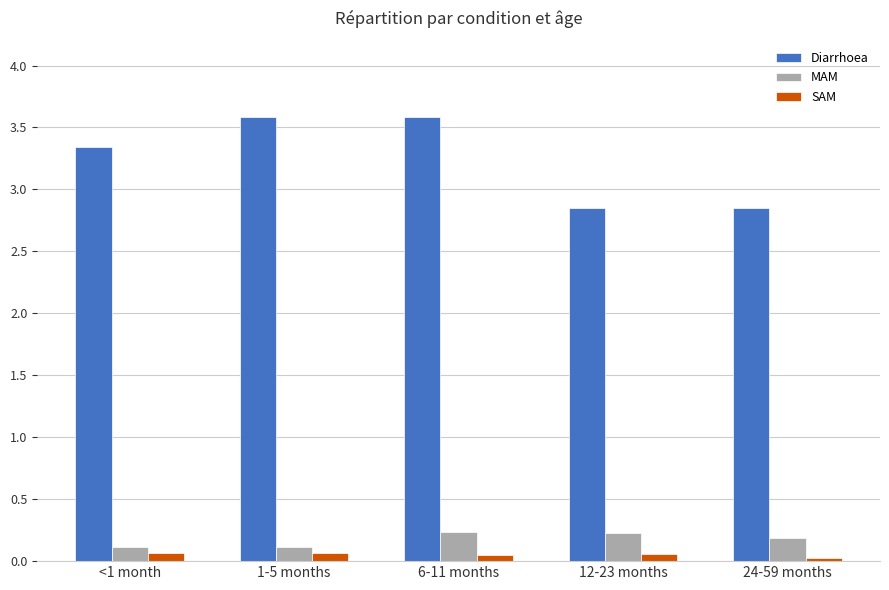

What is the sum of all MAM values?

0.9